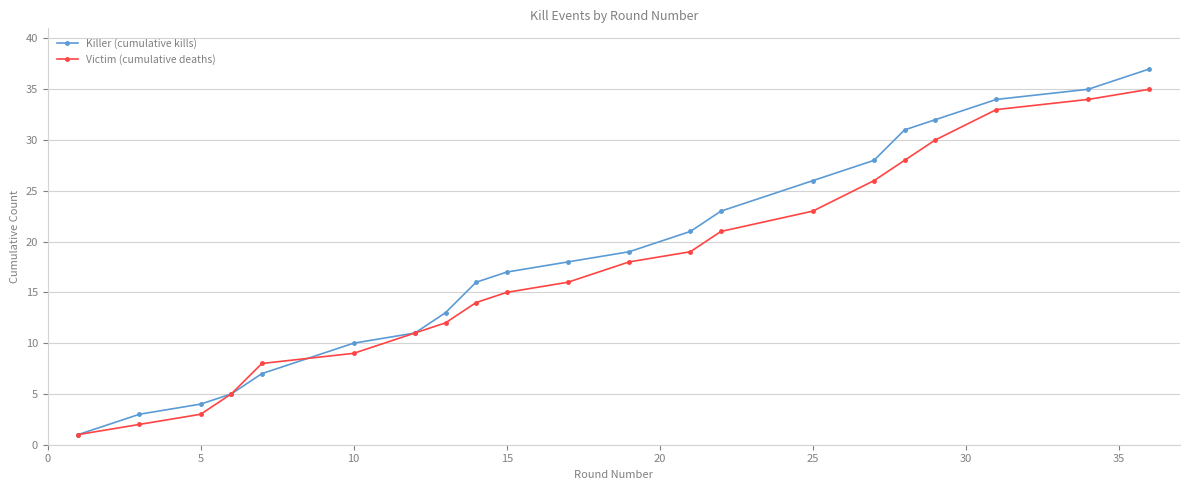

What is the highest value of the Victim (cumulative deaths) series?

35